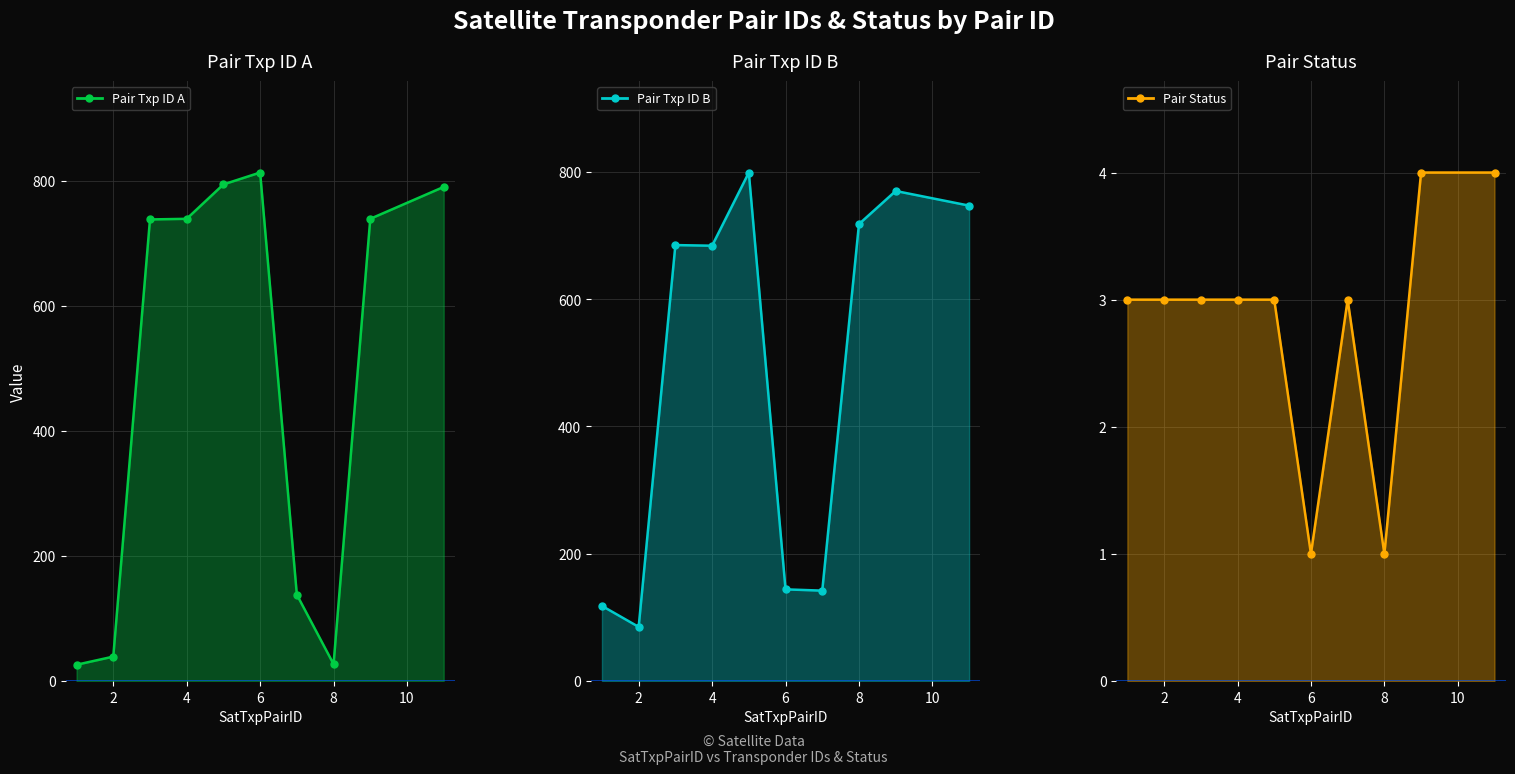

Reading left to right, transcribe all the data shown in this chart.

Pair Txp ID A: 26	39	738	739	794	813	138	27	739	790
Pair Txp ID B: 118	85	685	684	799	144	142	718	770	747
Pair Status: 3	3	3	3	3	1	3	1	4	4